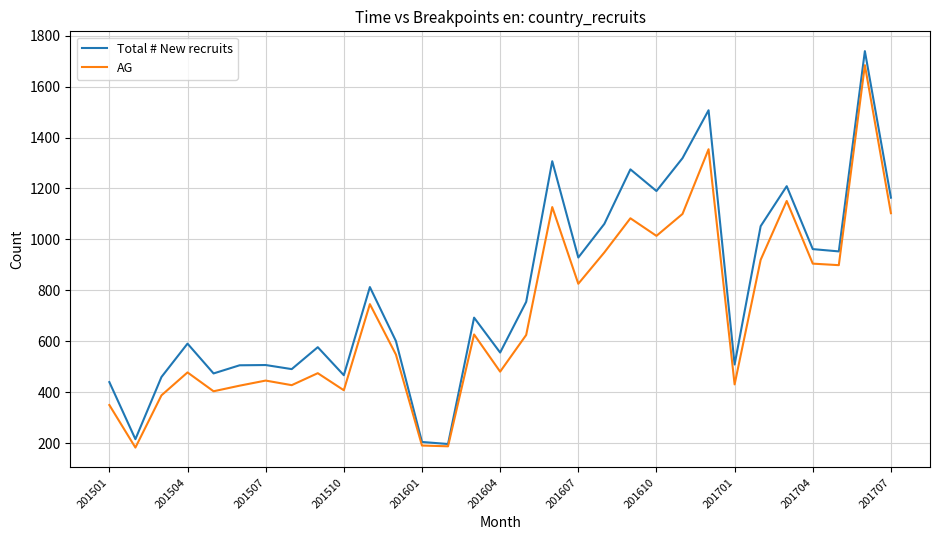

What are all the series names shown in the legend?

Total # New recruits, AG